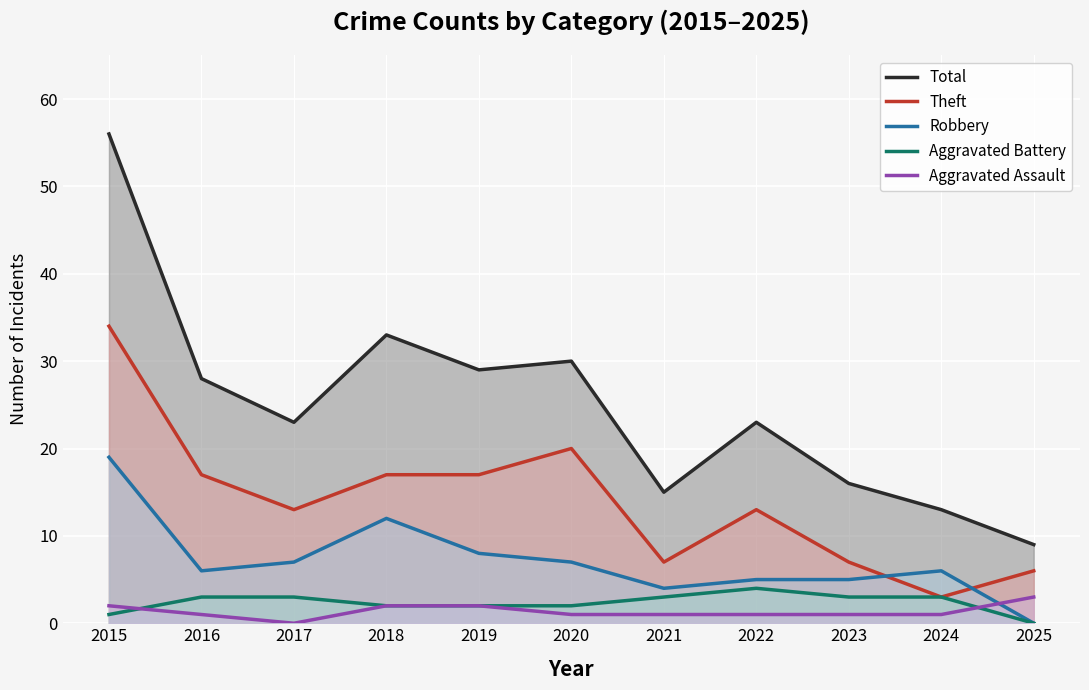

True or false: Total has more than 1 interior local peaks.

True